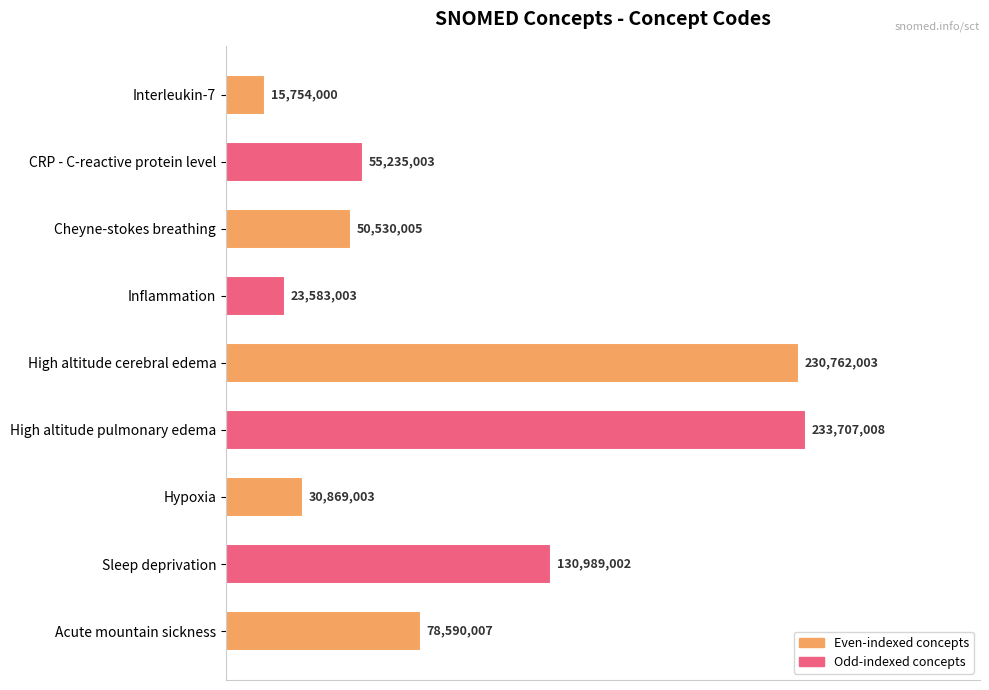

Are the bars horizontal?

Yes